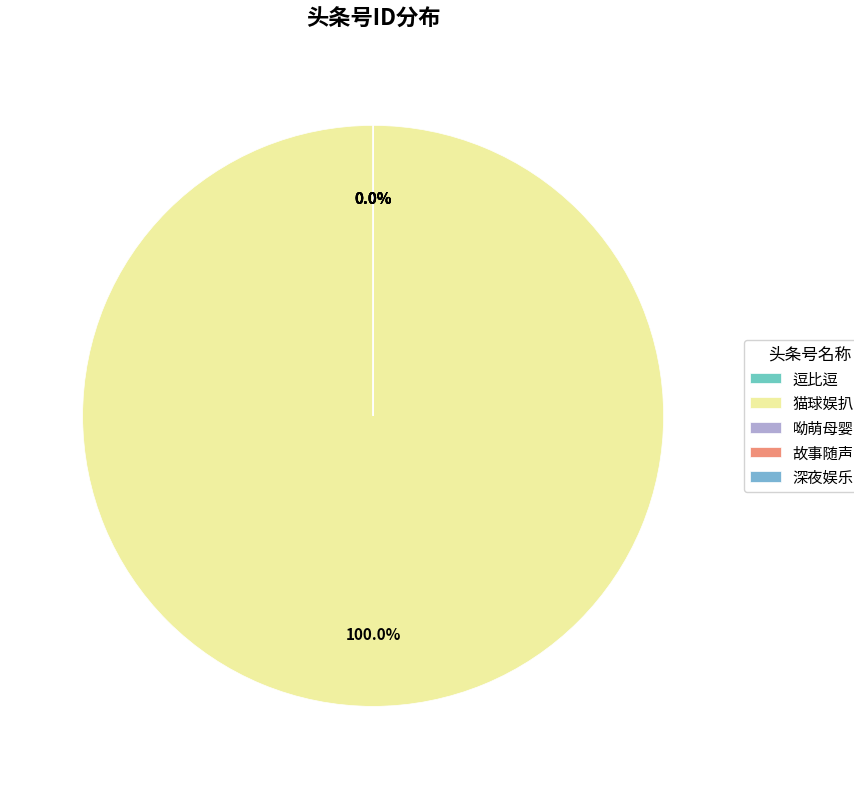

True or false: 深夜娱乐圈 accounts for 1% of the total.

False